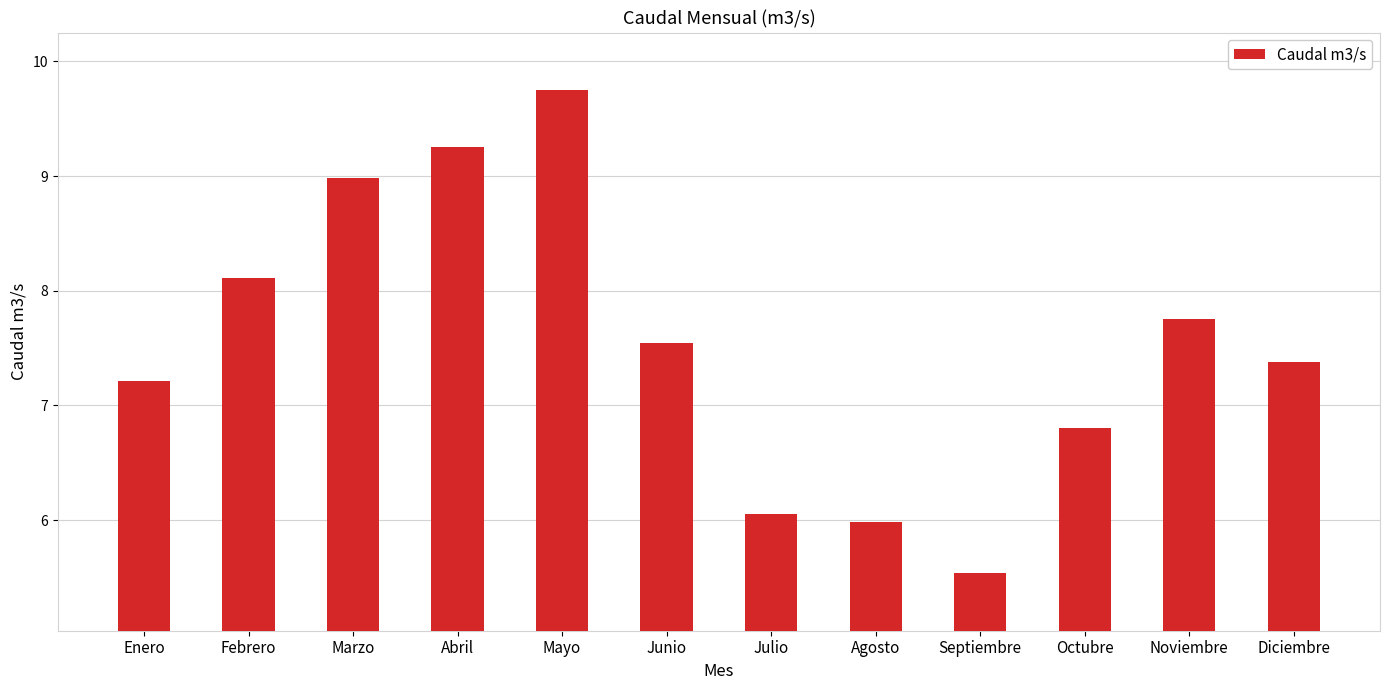

Reading right to left, extract all data points from this chart.

Diciembre=7.4	Noviembre=7.8	Octubre=6.8	Septiembre=5.5	Agosto=6.0	Julio=6.1	Junio=7.5	Mayo=9.8	Abril=9.3	Marzo=9.0	Febrero=8.1	Enero=7.2